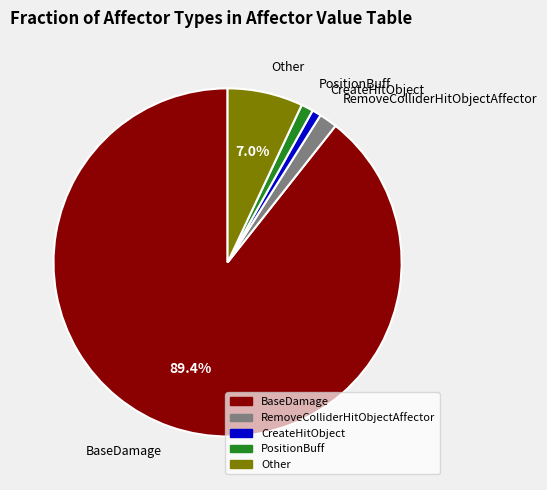

Is there a majority slice in this chart?

Yes